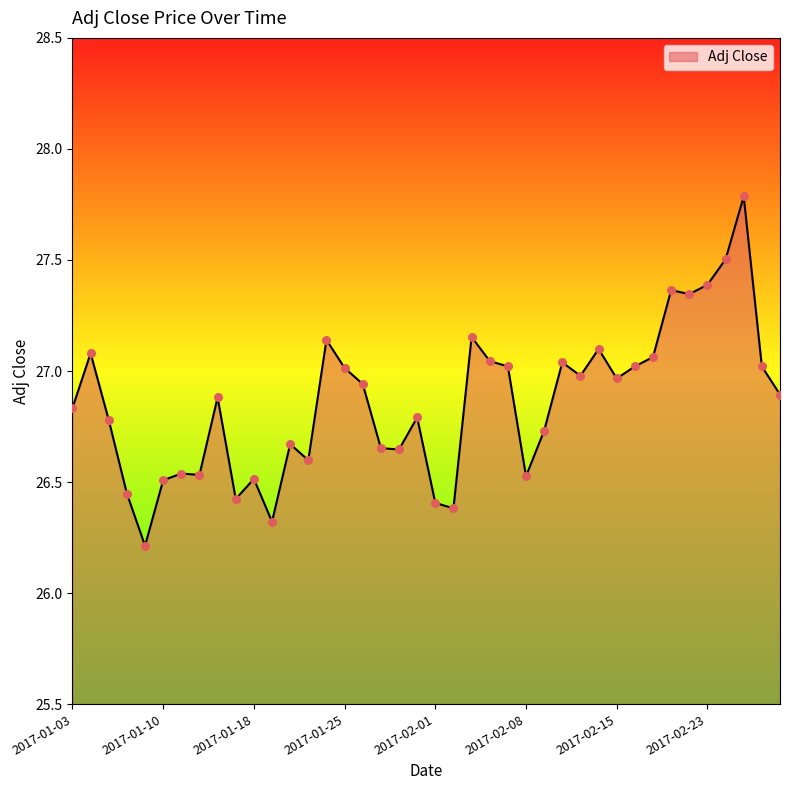

What is the maximum value shown in the chart?

27.8